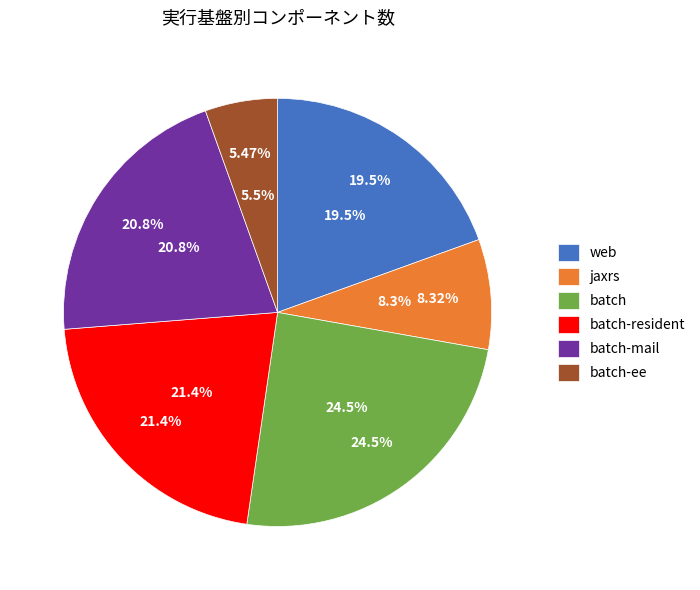

Is there a majority slice in this chart?

No